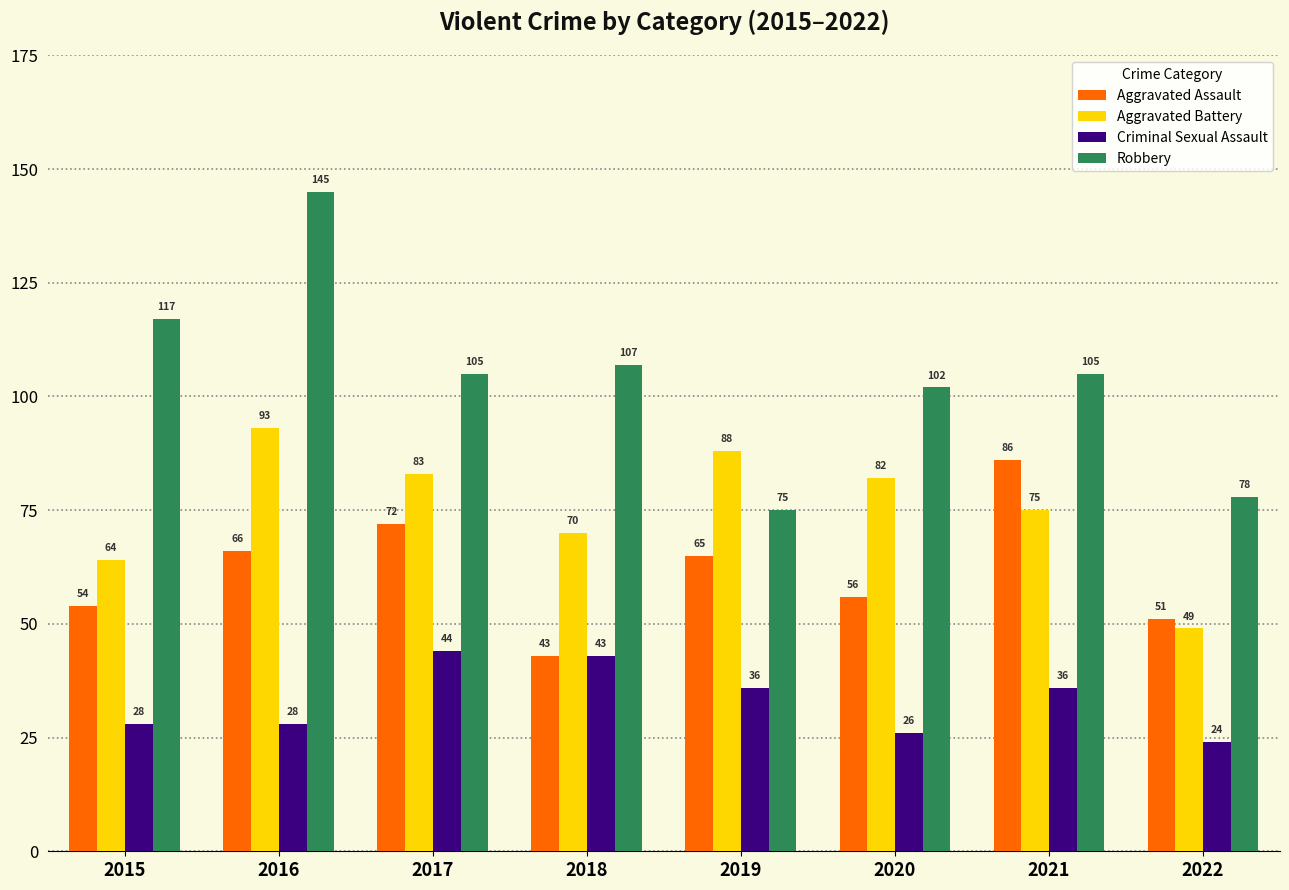

List the series in order of their peak value, lowest first.

Criminal Sexual Assault, Aggravated Assault, Aggravated Battery, Robbery